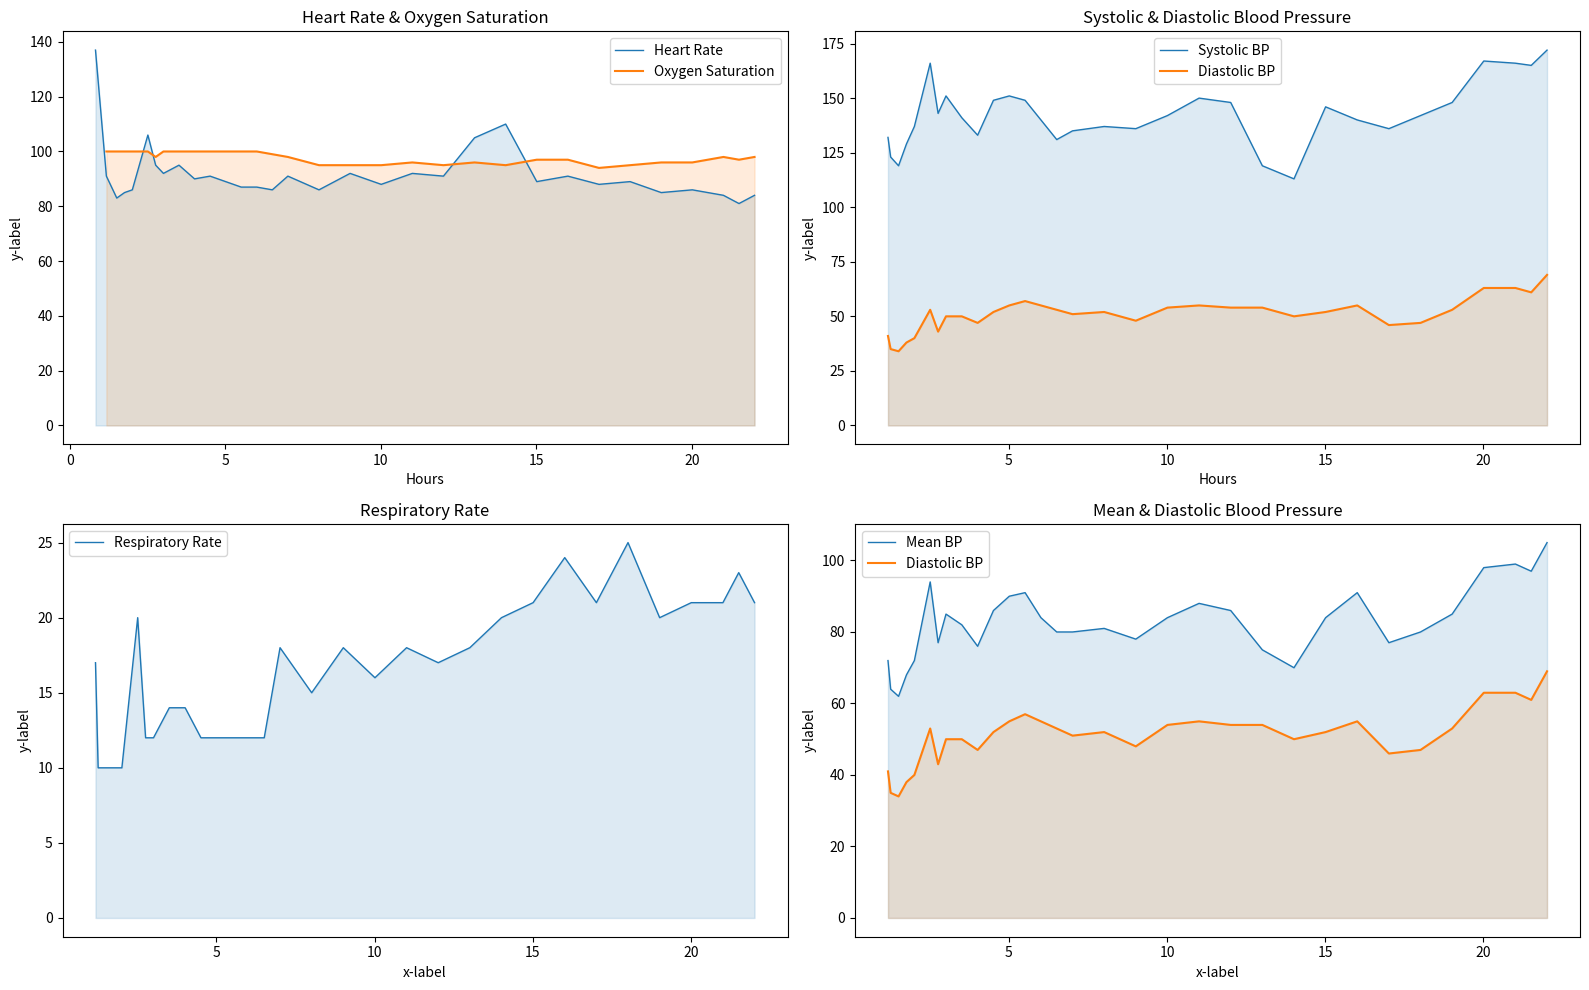

What is the label of the 13th point from the right?

20